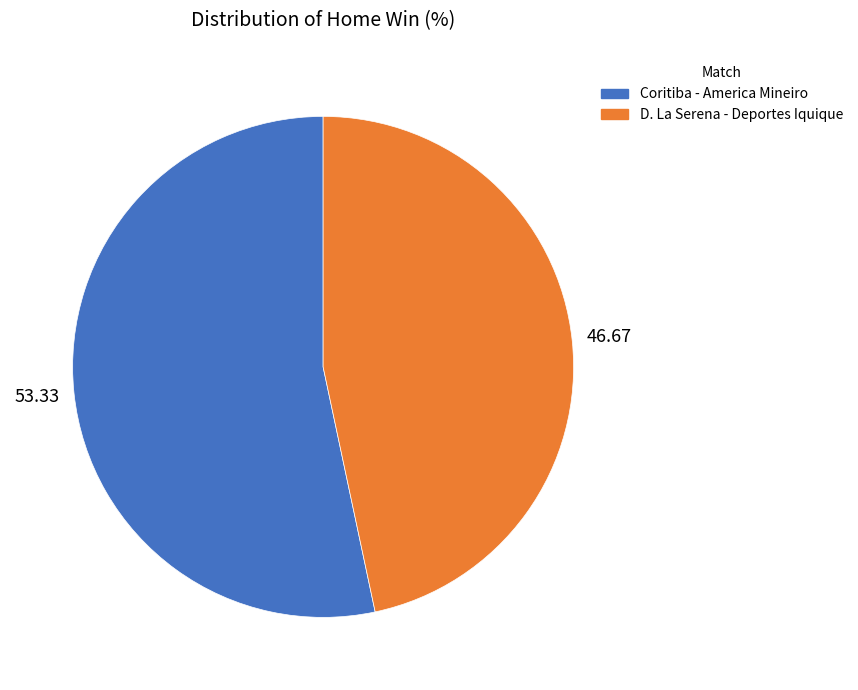

What is the largest slice in the pie chart?

Coritiba - America Mineiro